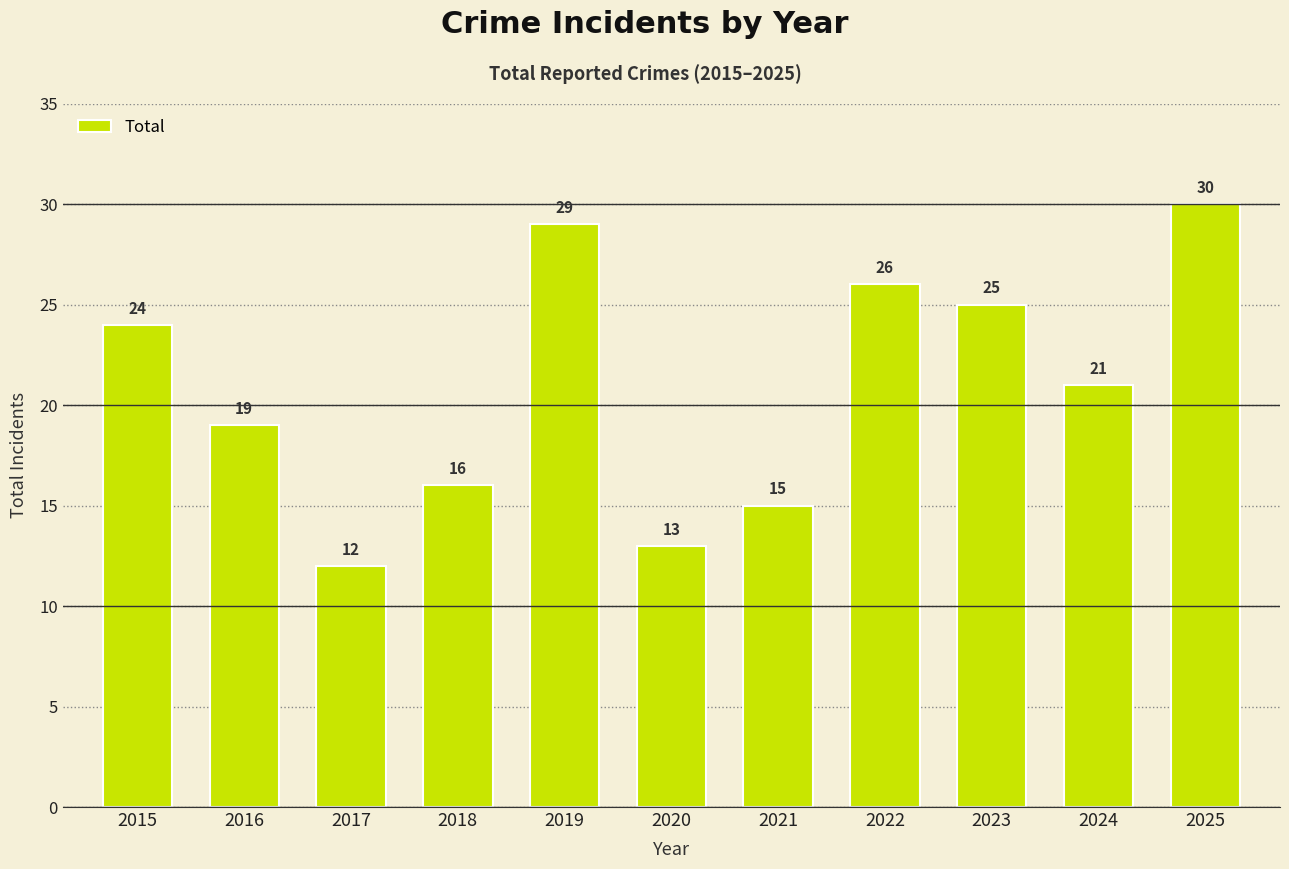

What is the sum of all values?

230